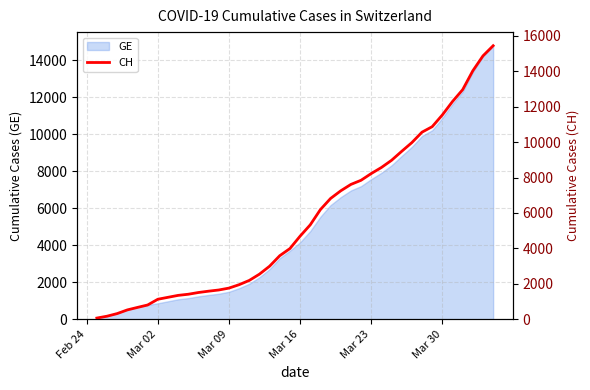

What is the highest value of the GE series?

14791